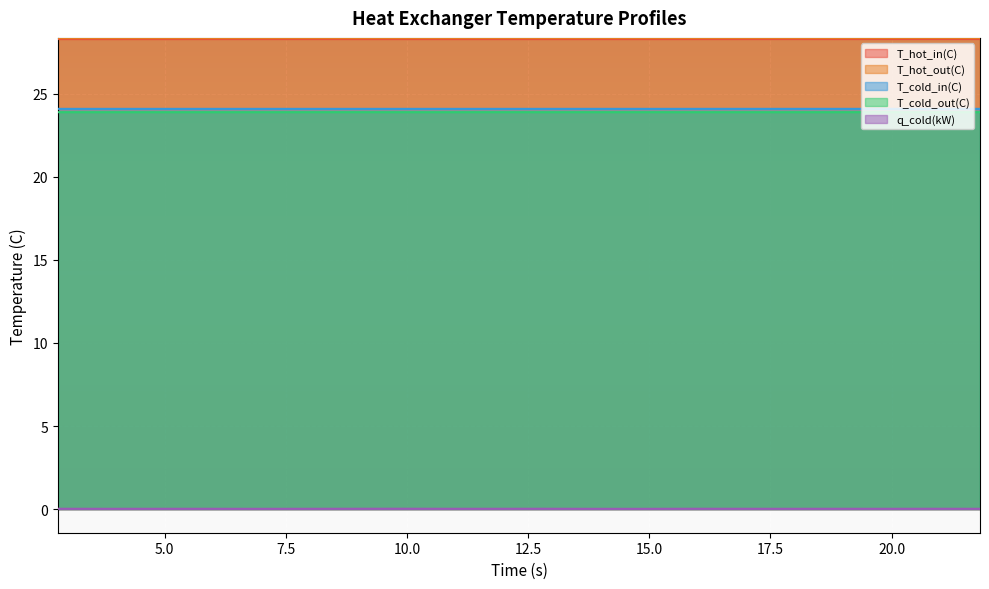

The T_cold_out(C) series shows 14.2 at 15.81595. True or false?

False